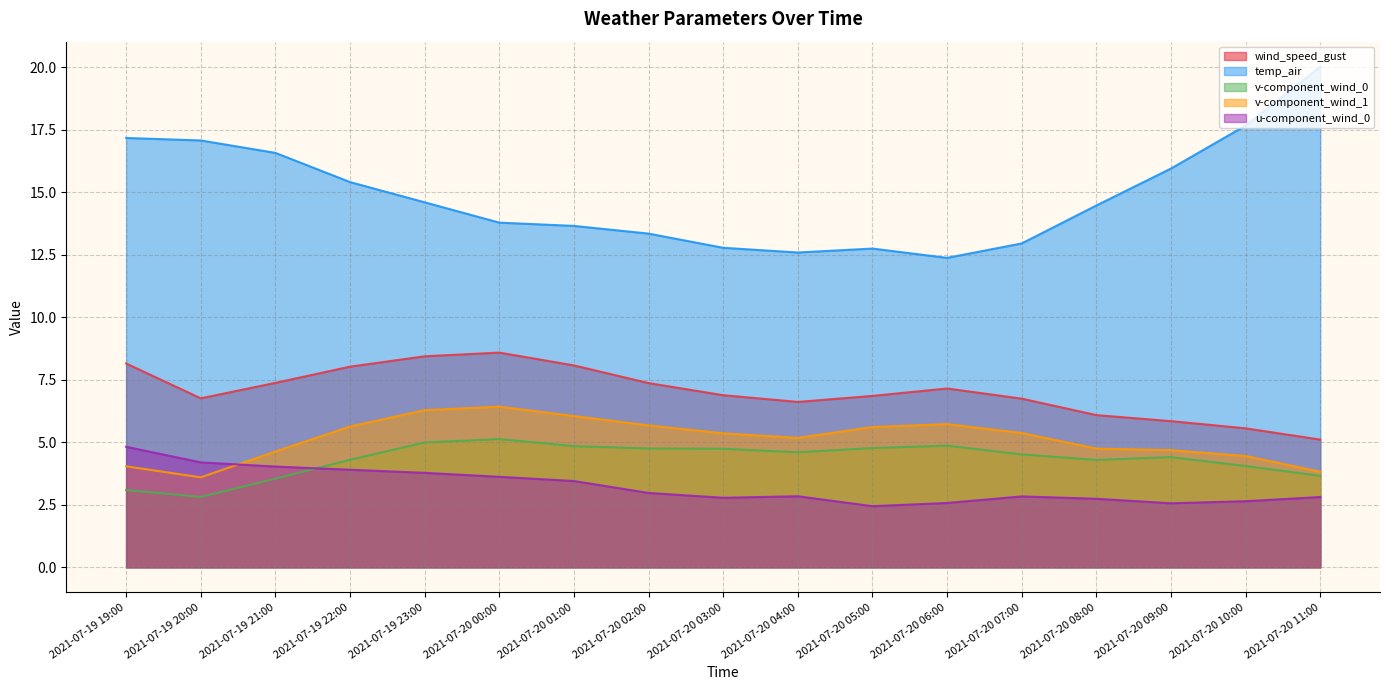

Read the temp_air value at 2021-07-20 09:00.

16.0